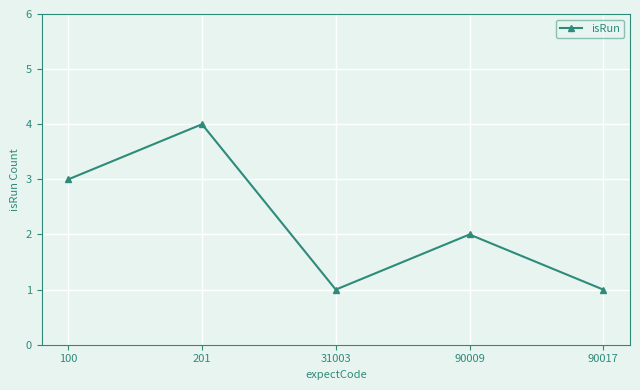

What is the ratio of the value at 31003 to the value at 90017?

1.0